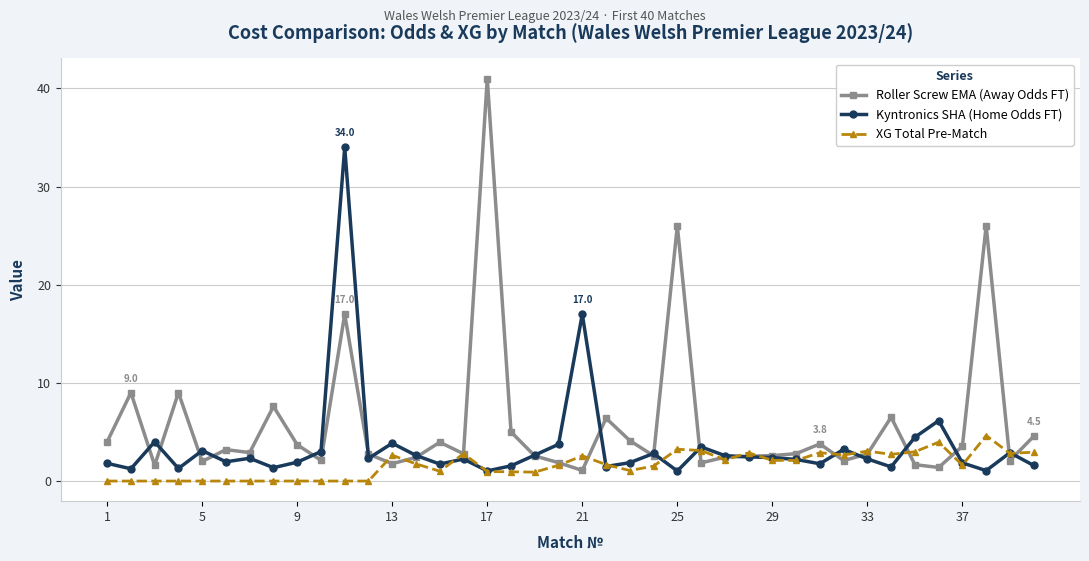

Rank the series by their maximum value, from highest to lowest.

Roller Screw EMA (Away Odds FT), Kyntronics SHA (Home Odds FT), XG Total Pre-Match